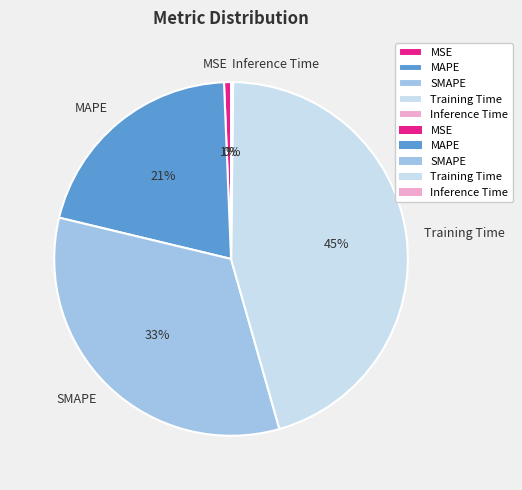

Is MAPE the majority of the pie?

No